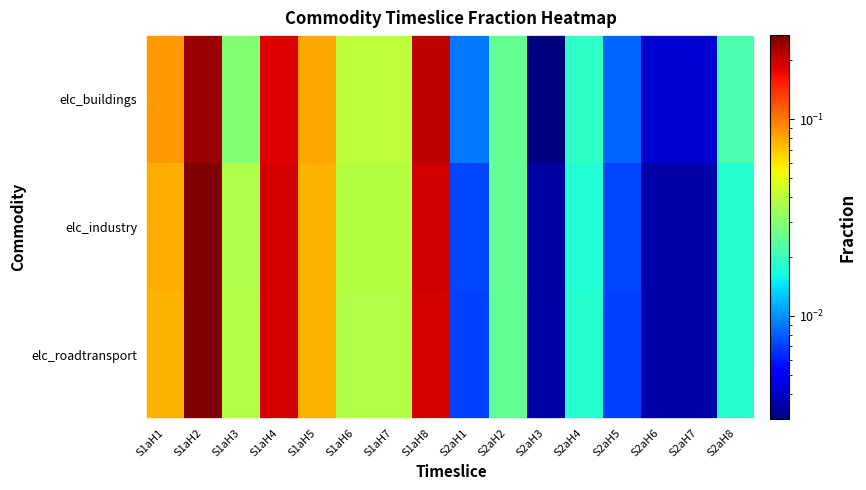

How many distinct data groups are displayed?

3